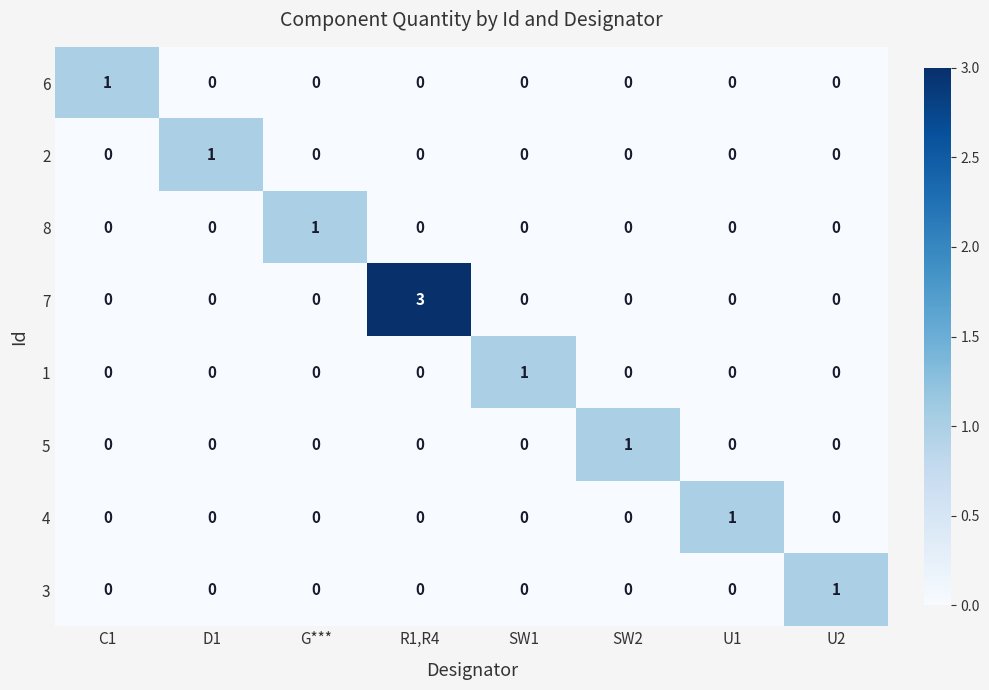

What is the greatest value displayed?

3